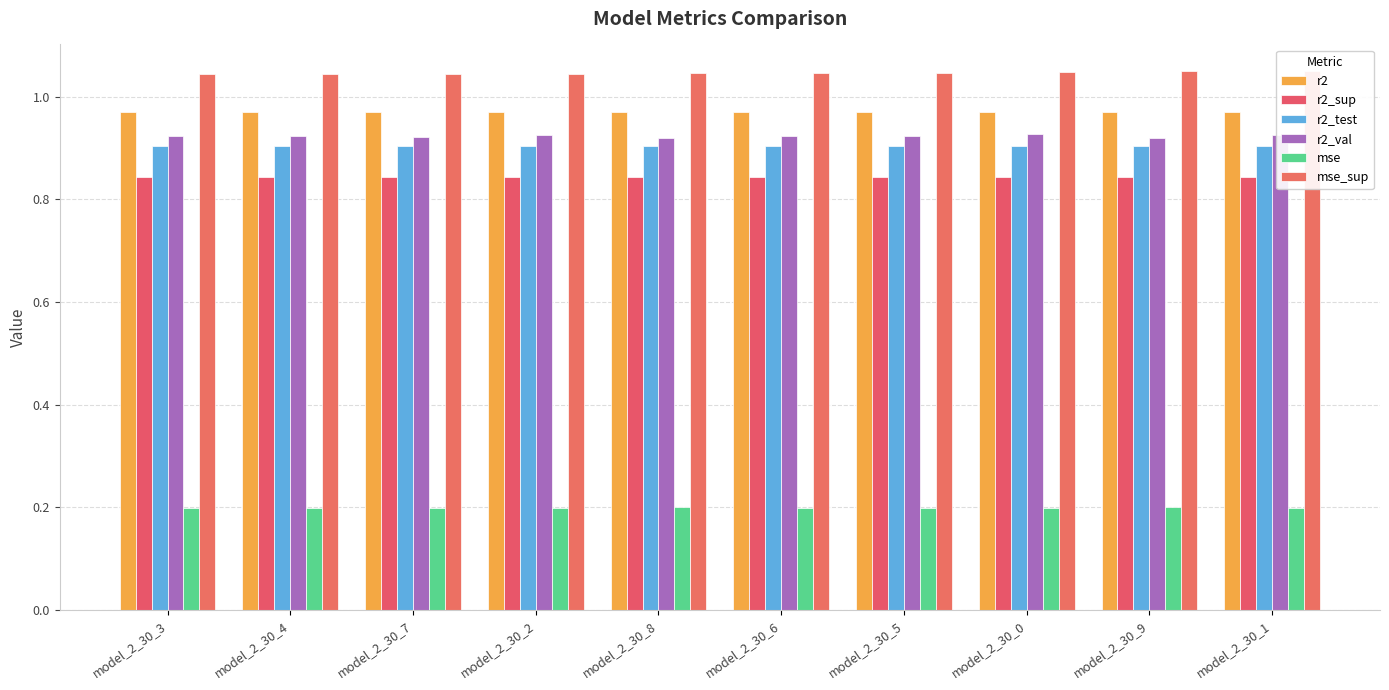

What position from the right is model_2_30_6?

5